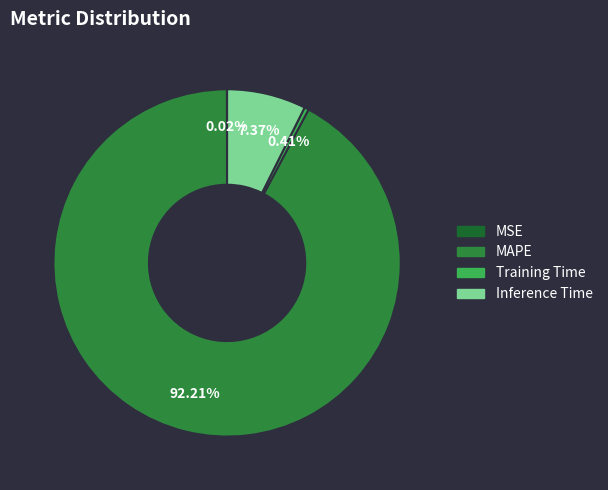

What percentage is the MAPE slice, to the nearest percent?

92%